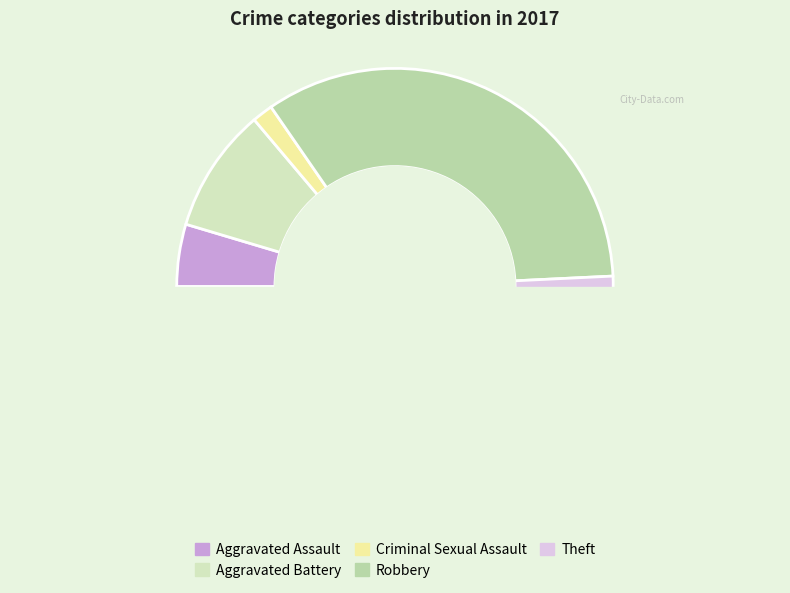

How many slices are in this pie chart?

5